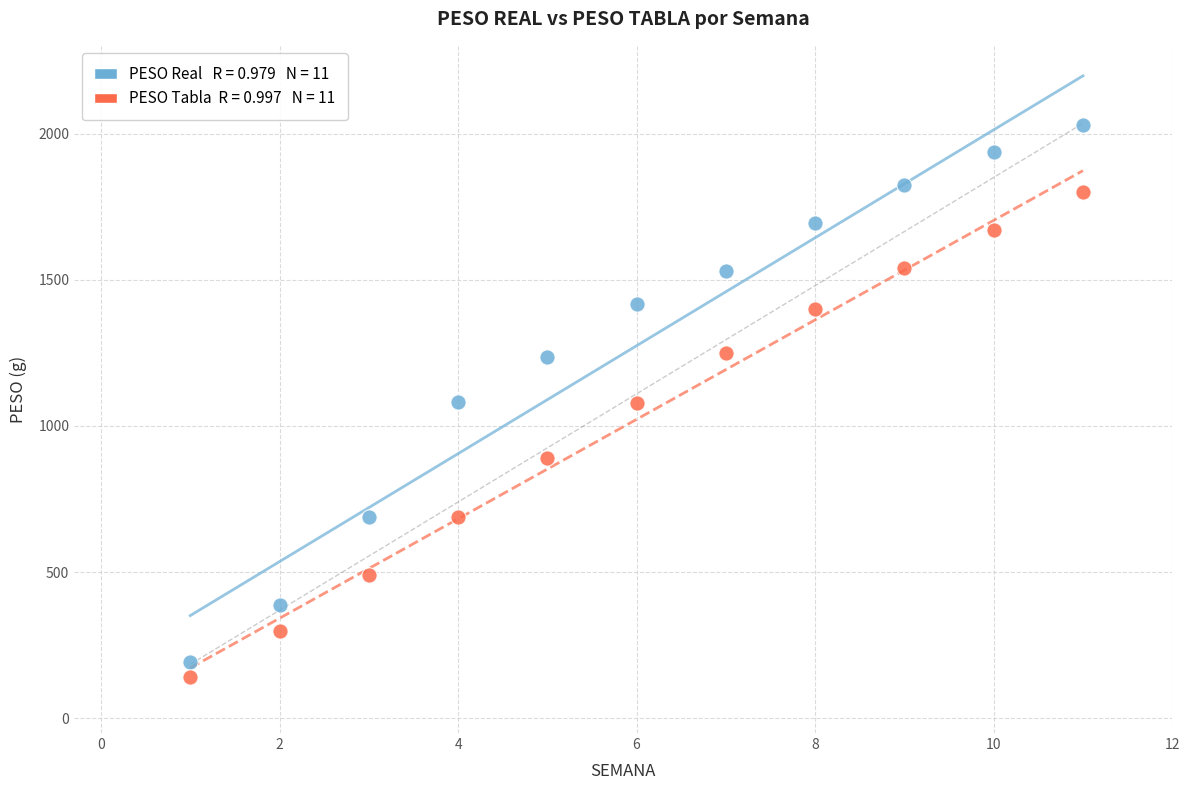

Across all data points, what is the range of Y values (max minus min)?

1888.2